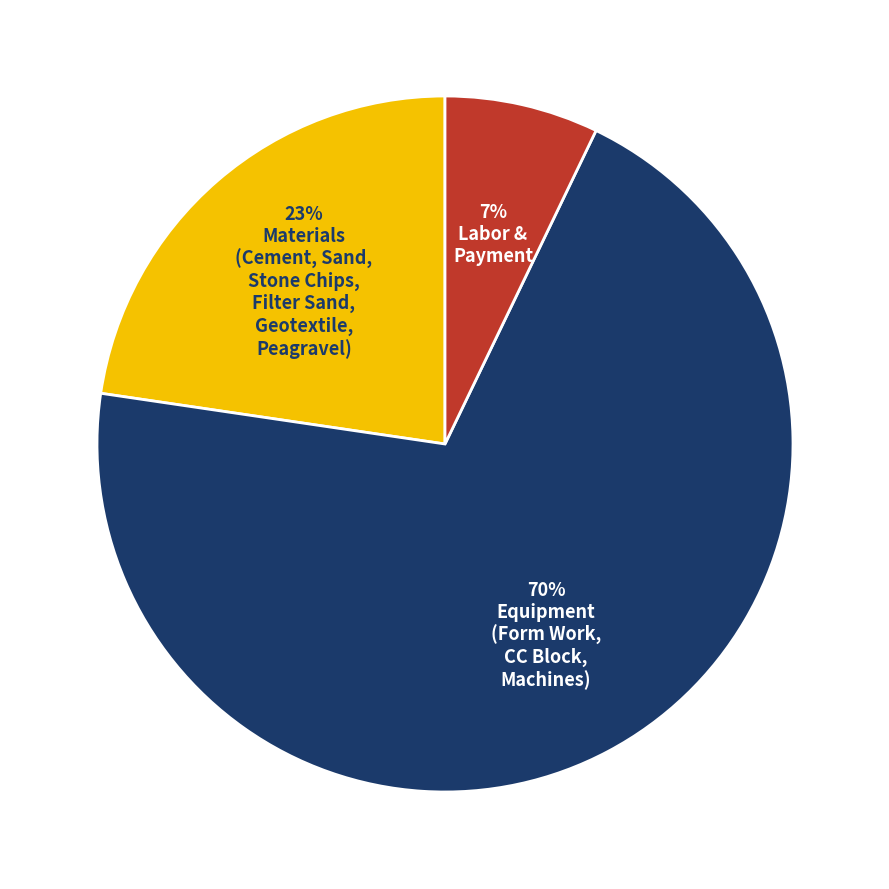

Does any single category account for the majority?

Yes